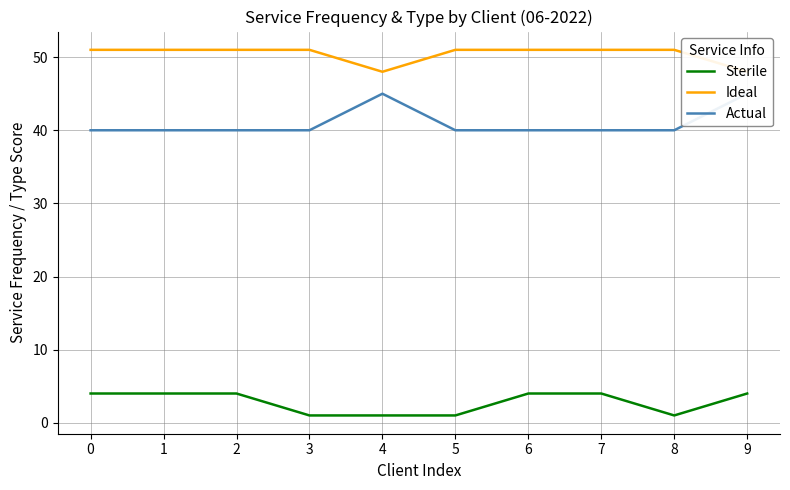

What is the sum of all Sterile values?

28